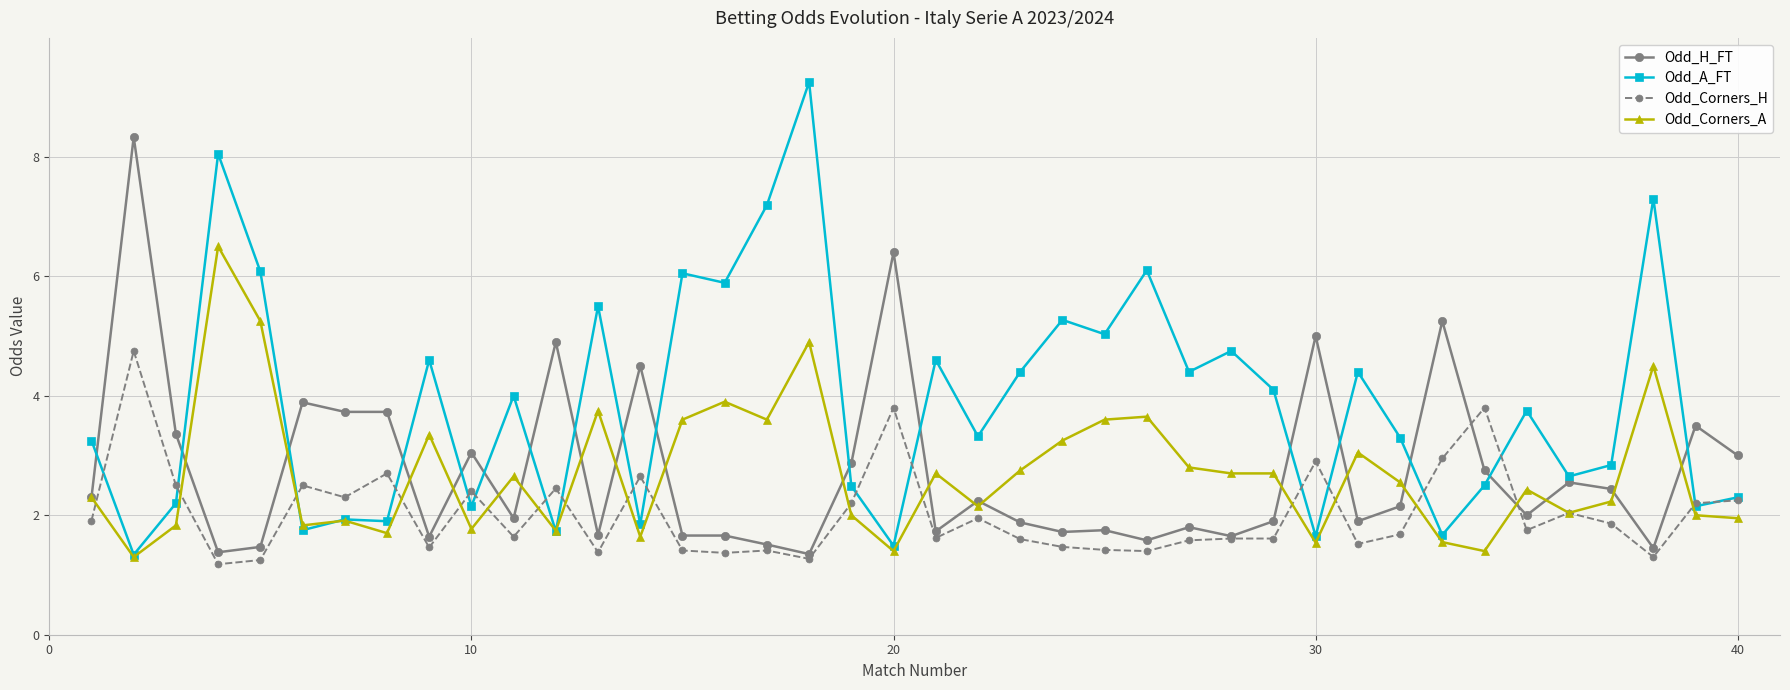

Which series has the largest total across all categories?

Odd_A_FT